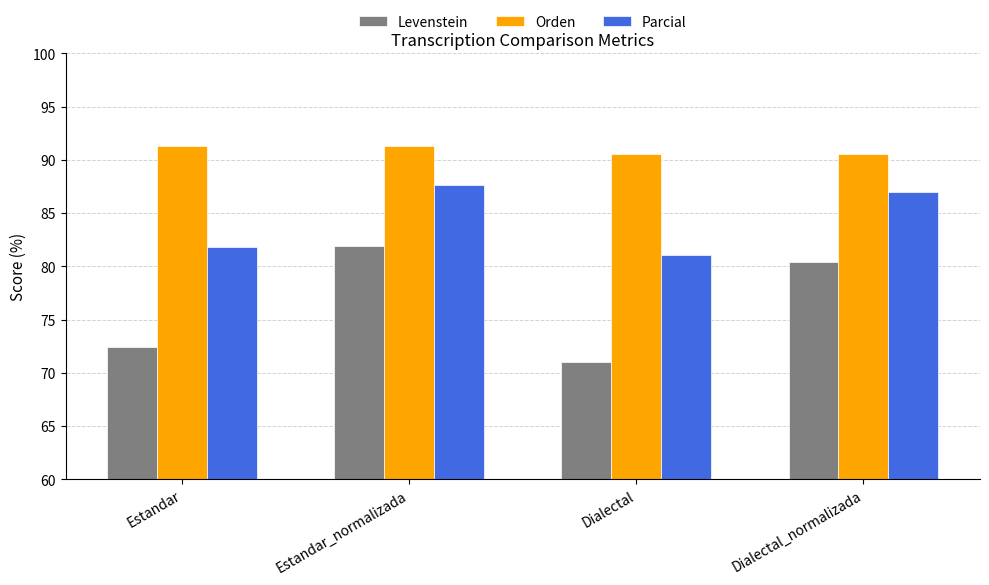

How many data points in Levenstein are above 80?

2